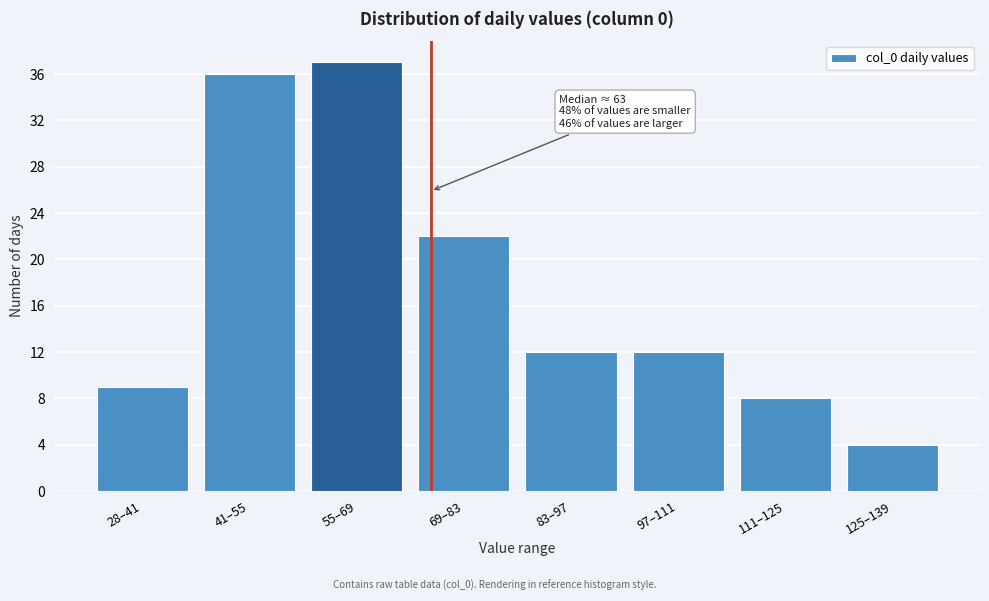

Reading left to right, list all the values displayed in this chart.

9	36	37	22	12	12	8	4